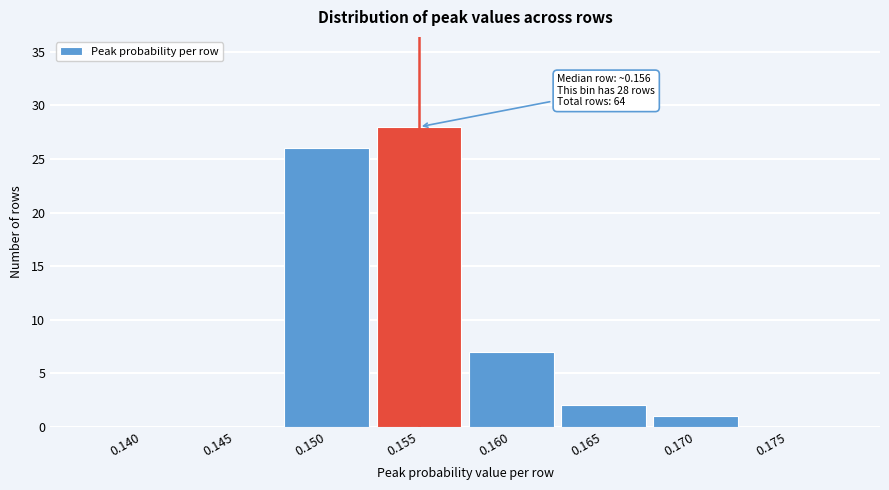

Reading left to right, what are all the values shown in this chart?

0.140=0	0.145=0	0.150=26	0.155=28	0.160=7	0.165=2	0.170=1	0.175=0